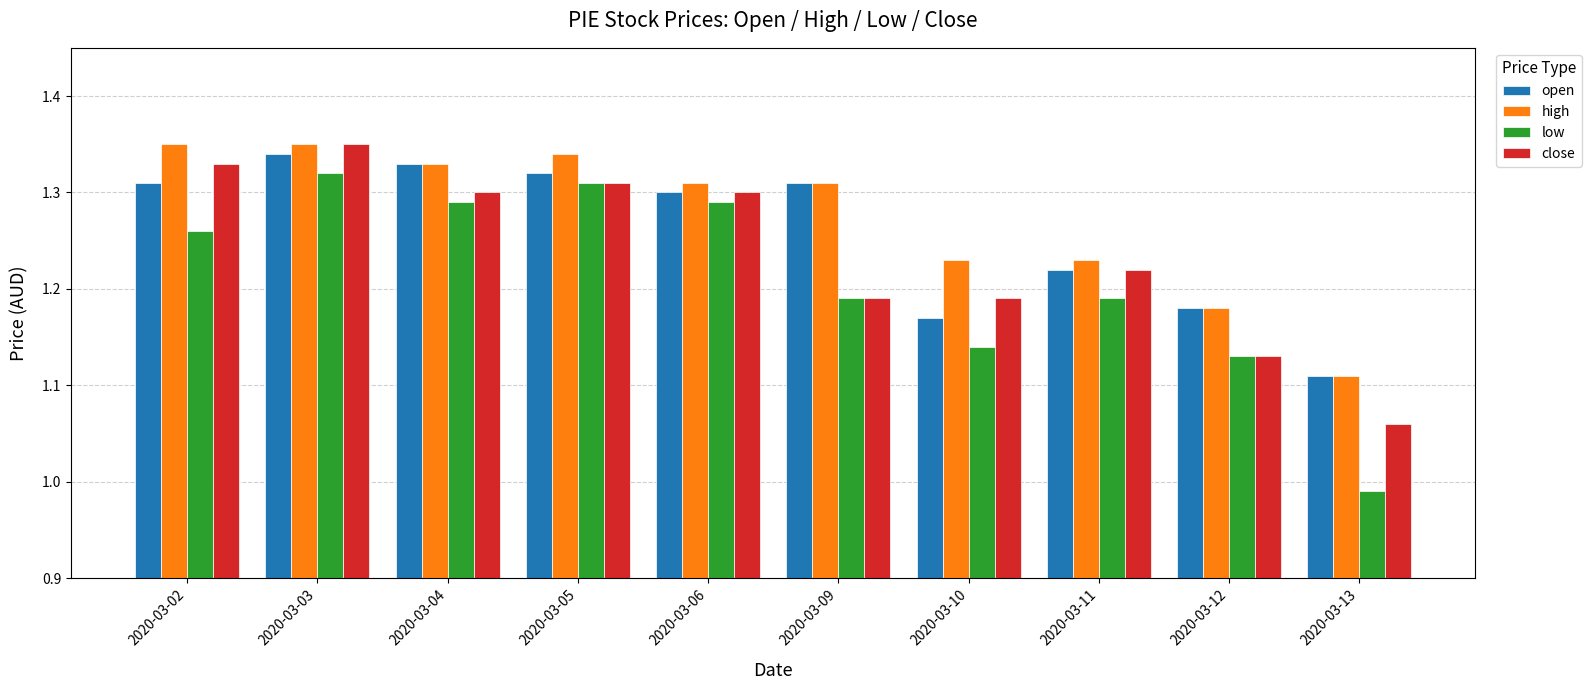

How many open values are between 1 and 2?

10